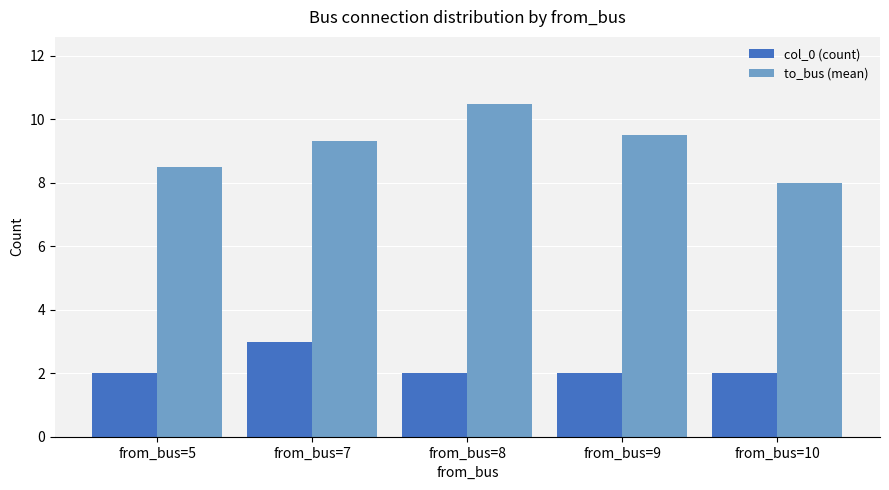

True or false: to_bus (mean) has a value of 9.3 at from_bus=7.

True